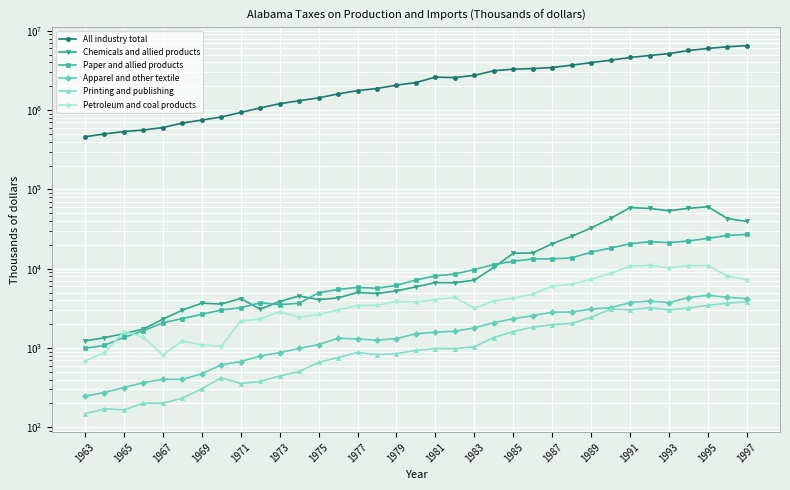

What are all the series names shown in the legend?

All industry total, Chemicals and allied products, Paper and allied products, Apparel and other textile, Printing and publishing, Petroleum and coal products